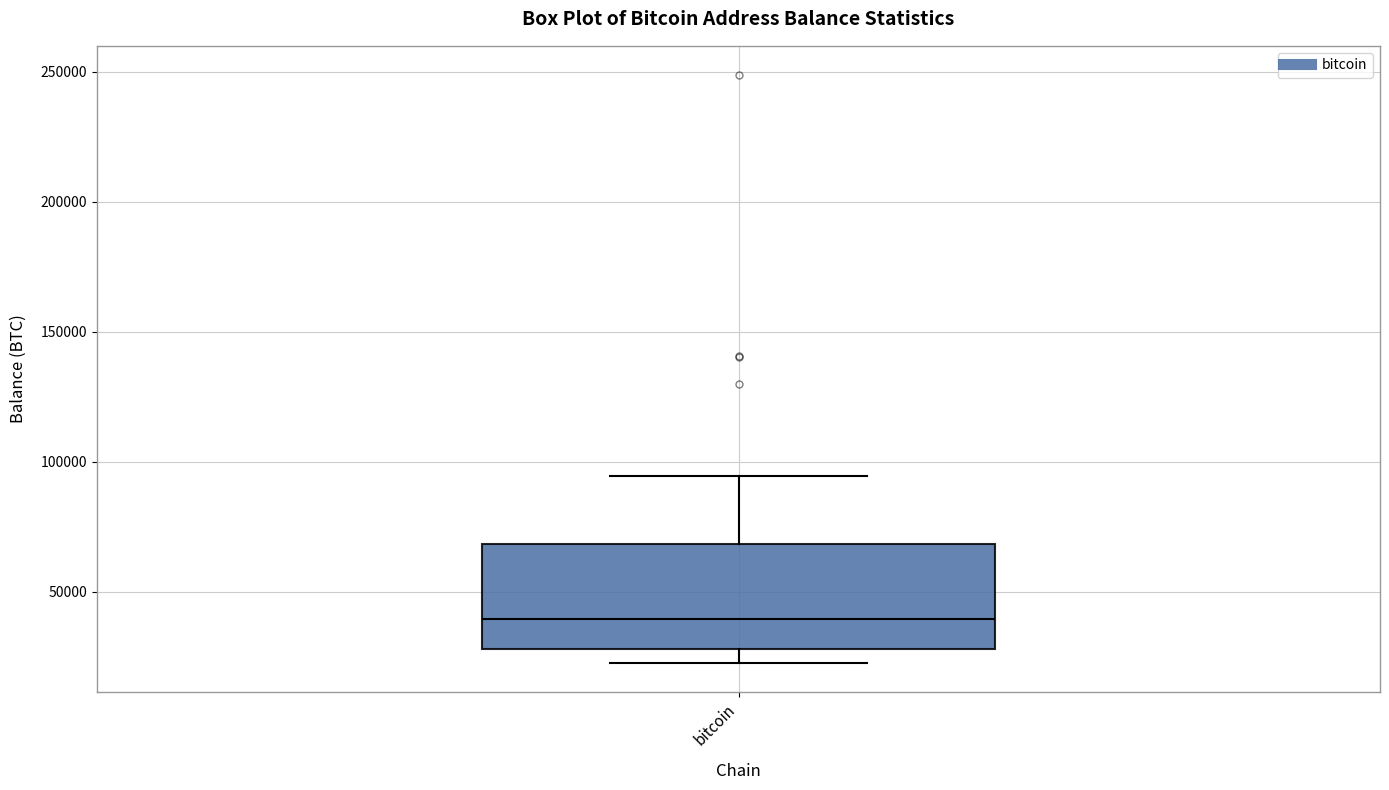

Transcribe this box plot: give where the median line is, the range the box spans, and where the two whiskers end, as read against the y-axis. The values are not printed on the chart, so give them approximately, as read against the axis.

median 40000, box 30000 to 70000, whiskers 25000 to 95000